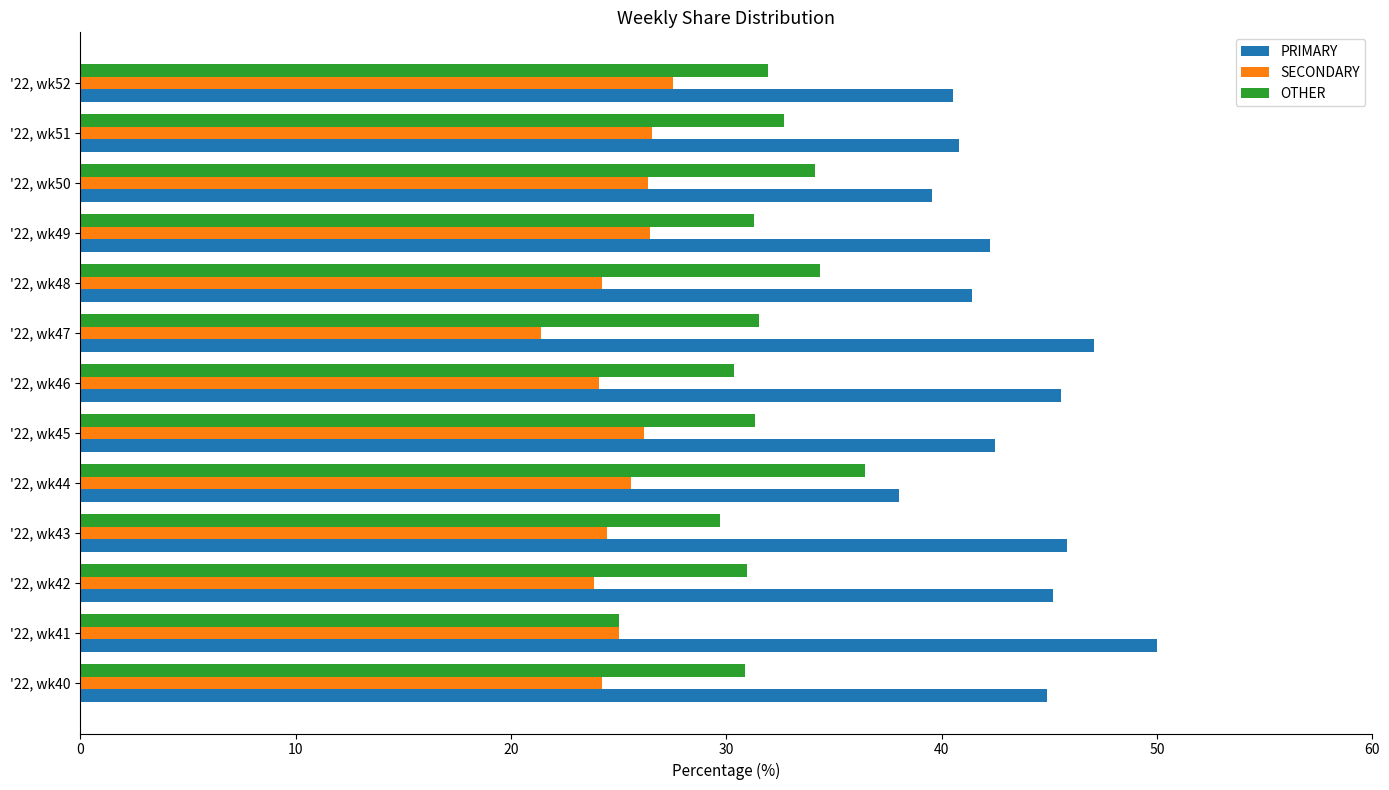

What is the difference between the PRIMARY values at '22, wk46 and '22, wk47?

1.5